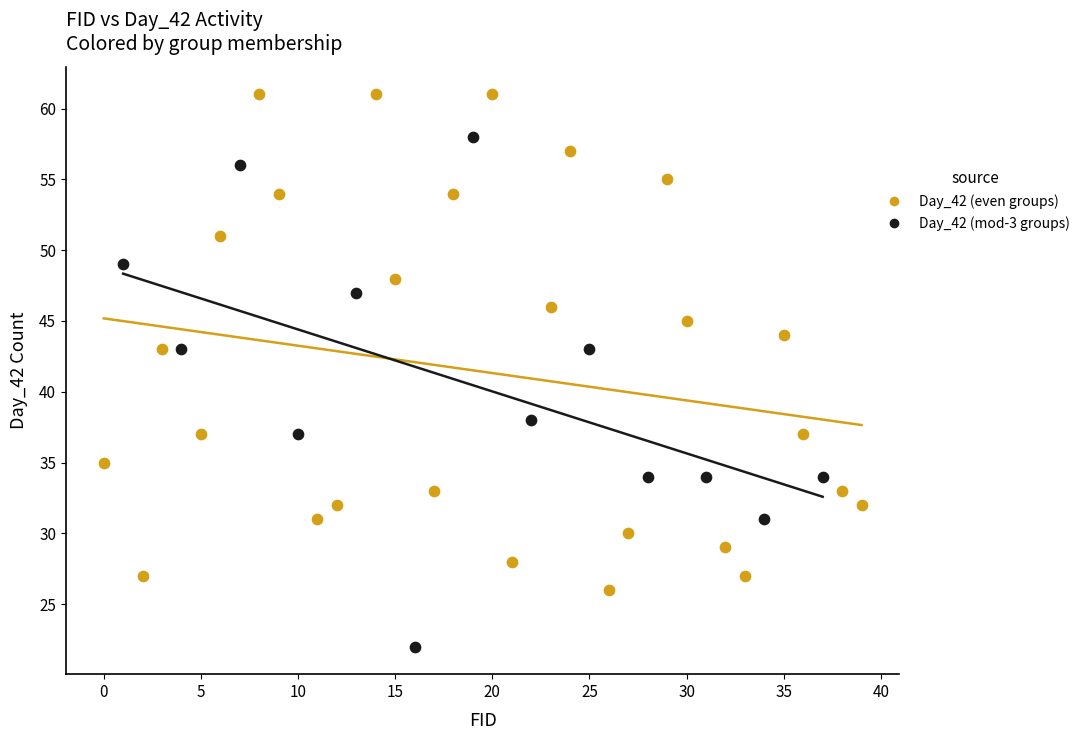

Which series contains the lowest Y value?

Day_42 (mod-3 groups)